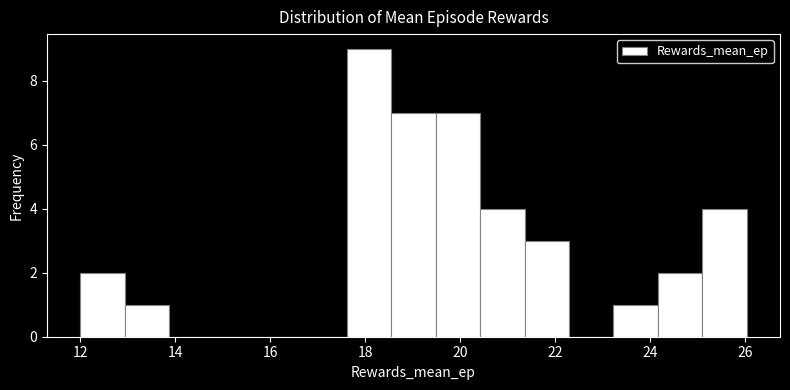

Reading left to right, list every bar in this chart as the range it spans on the x-axis followed by its height. Neither the bar edges nor the heights are printed on the chart, so give them approximately, as read against the axes.

12.0 to 13.0: 2
13.0 to 13.8: 1
13.8 to 14.8: 0
14.8 to 15.8: 0
15.8 to 16.6: 0
16.6 to 17.6: 0
17.6 to 18.6: 9
18.6 to 19.4: 7
19.4 to 20.4: 7
20.4 to 21.4: 4
21.4 to 22.2: 3
22.2 to 23.2: 0
23.2 to 24.2: 1
24.2 to 25.0: 2
25.0 to 26.0: 4